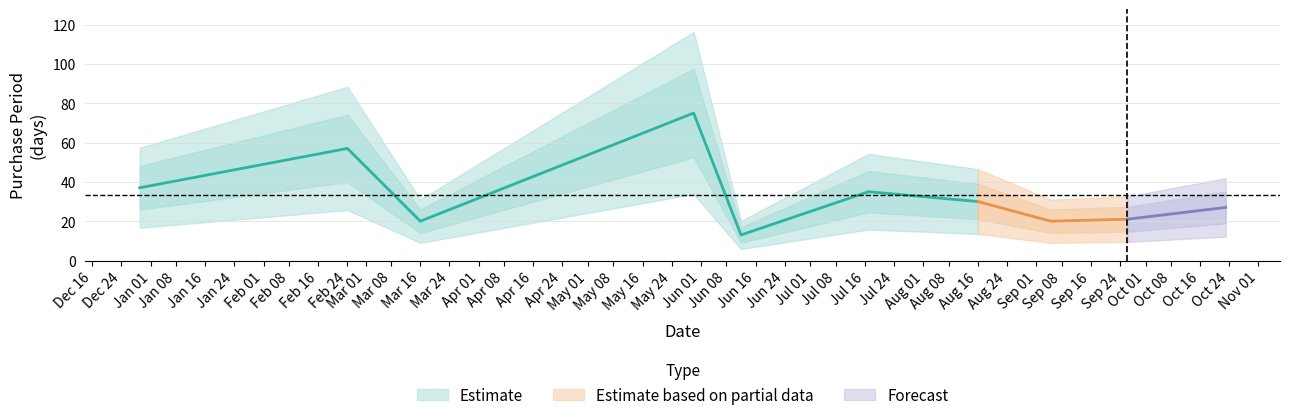

Reading left to right, transcribe all the data shown in this chart.

37	57	20	75	13	35	30	20	21	27